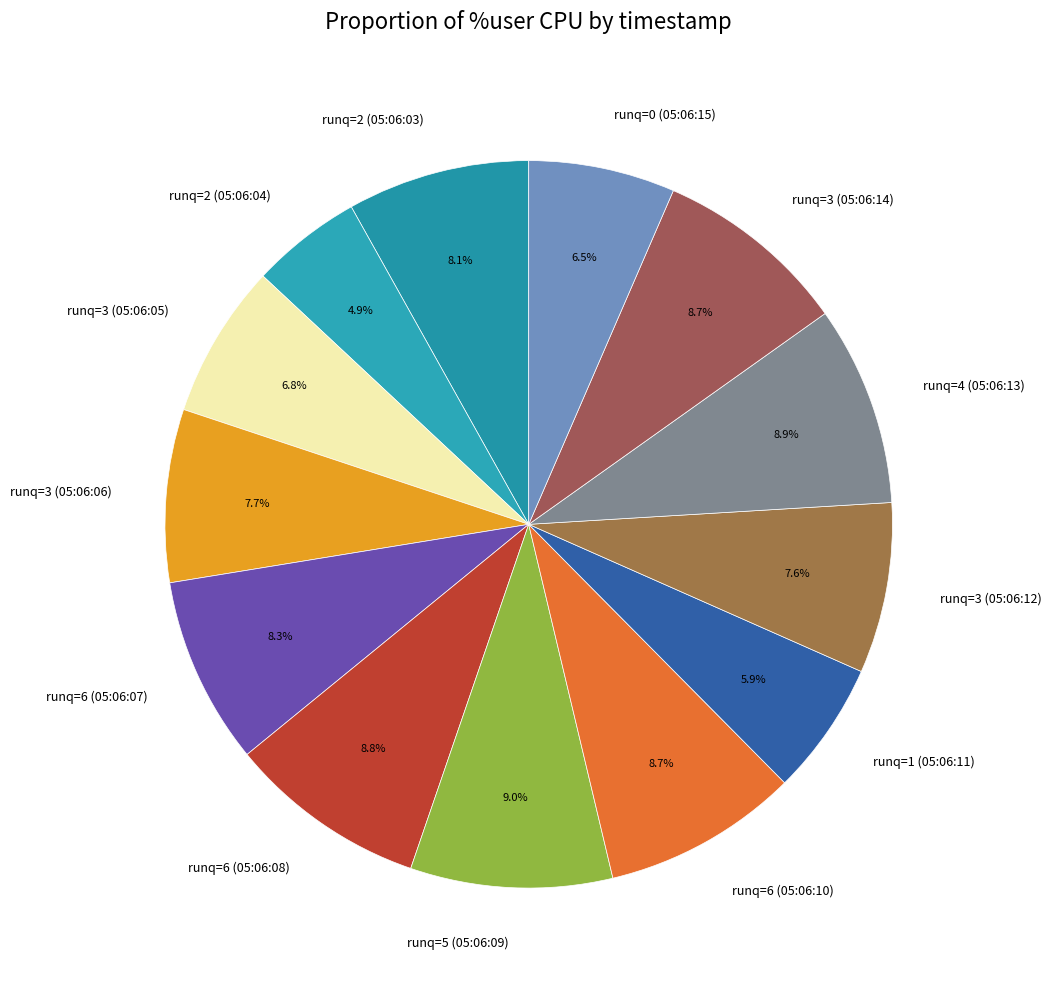

True or false: runq=4 (05:06:13) accounts for 9% of the total.

True